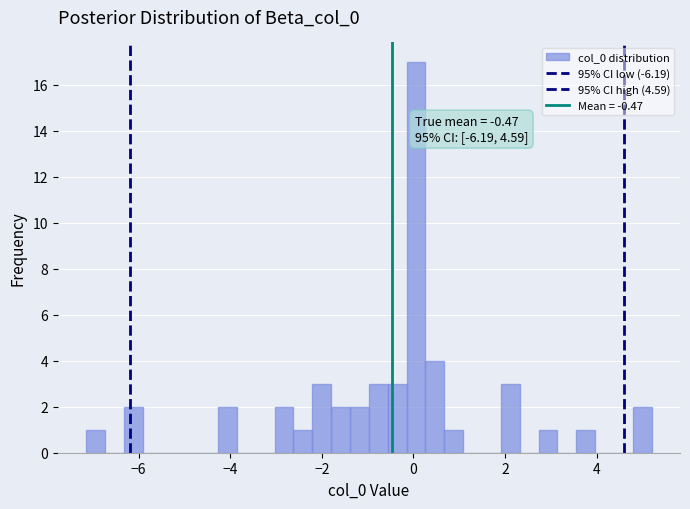

Around what value on the x-axis is the tallest bar? Give the approximate position of its centre, as read against the axis.

0.0